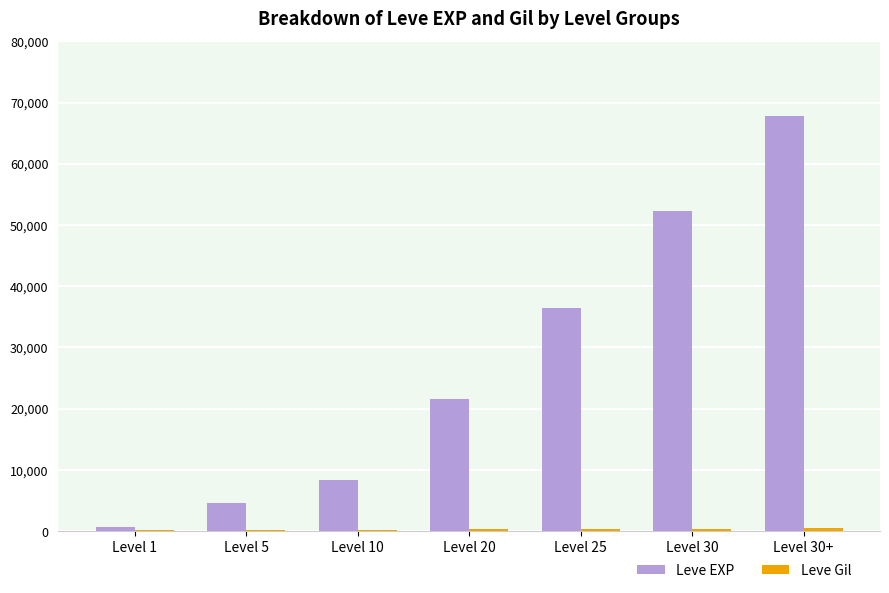

At which category is the sum across all series the highest?

Level 30+